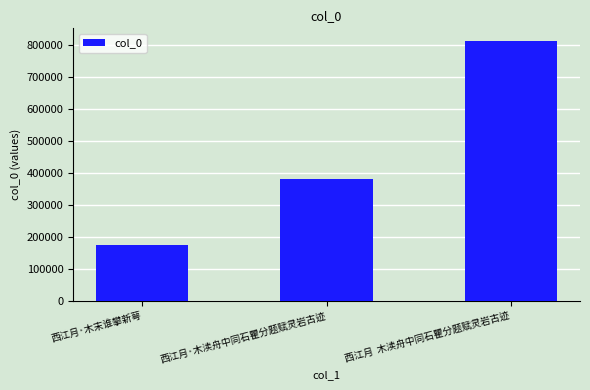

What is the value of the 2nd bar from the left?

381087